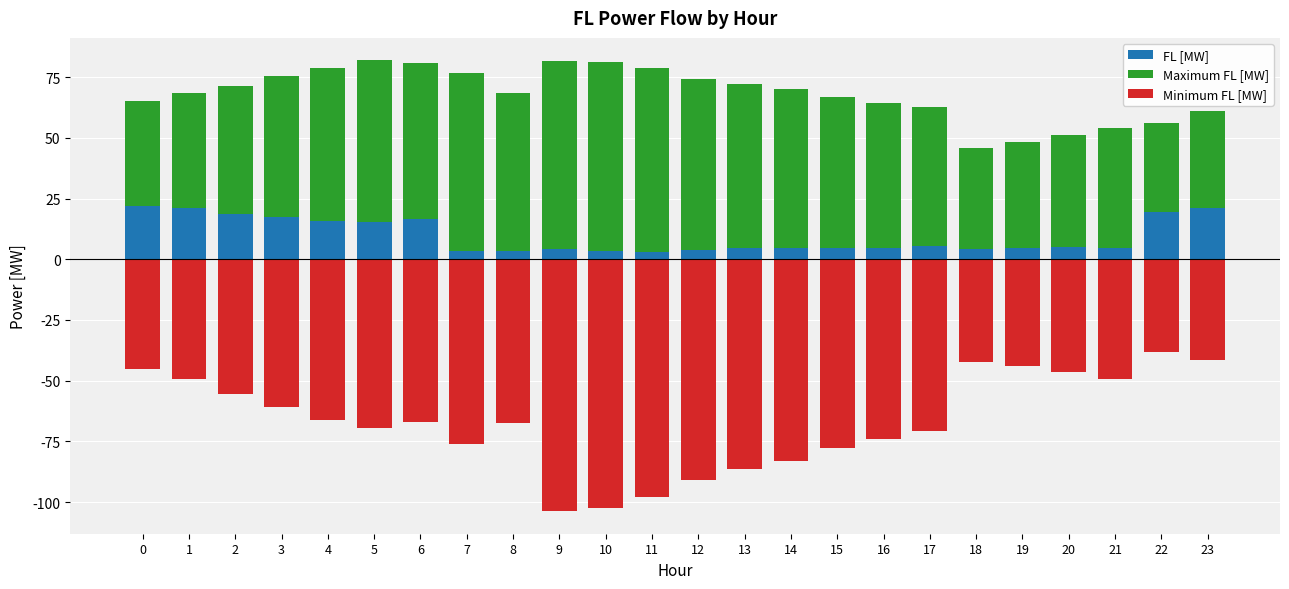

The FL [MW] series shows 4.7 at 19. True or false?

True